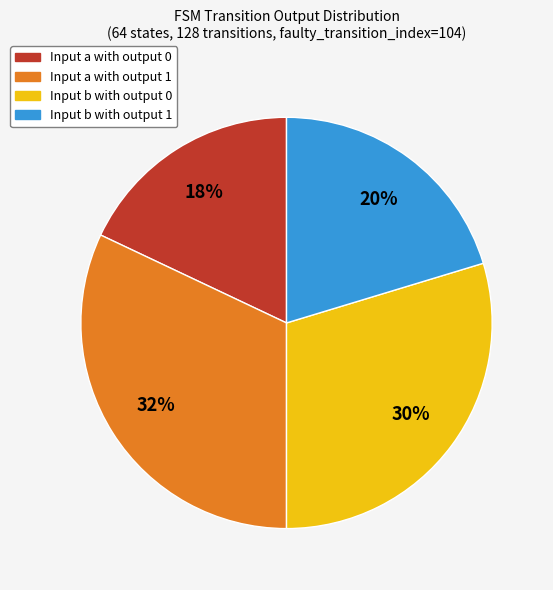

To the nearest percent, what is the average slice percentage?

25%